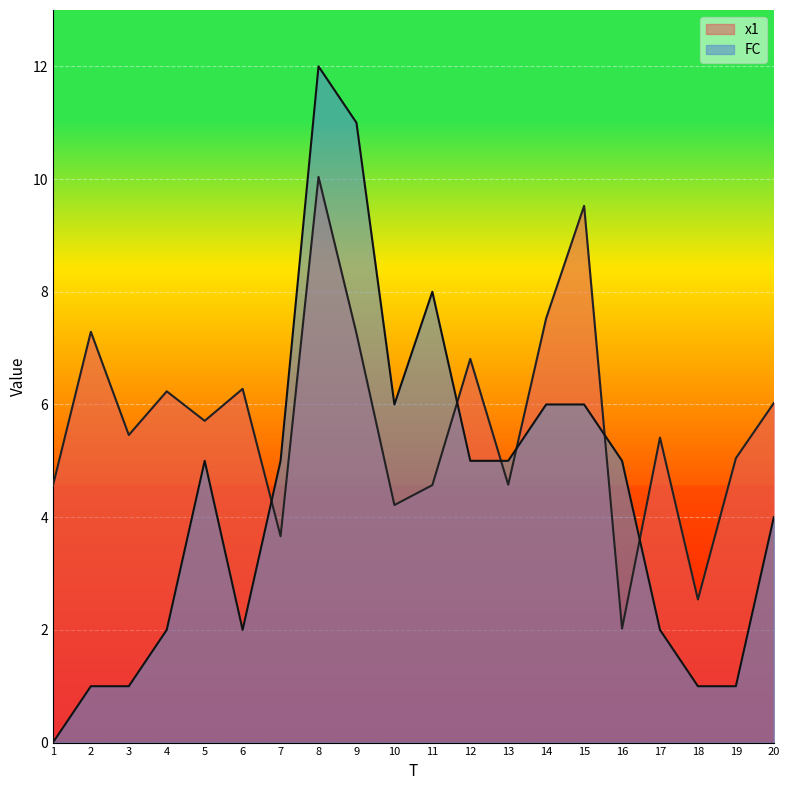

The value of FC at 1 is 0.0. True or false?

True